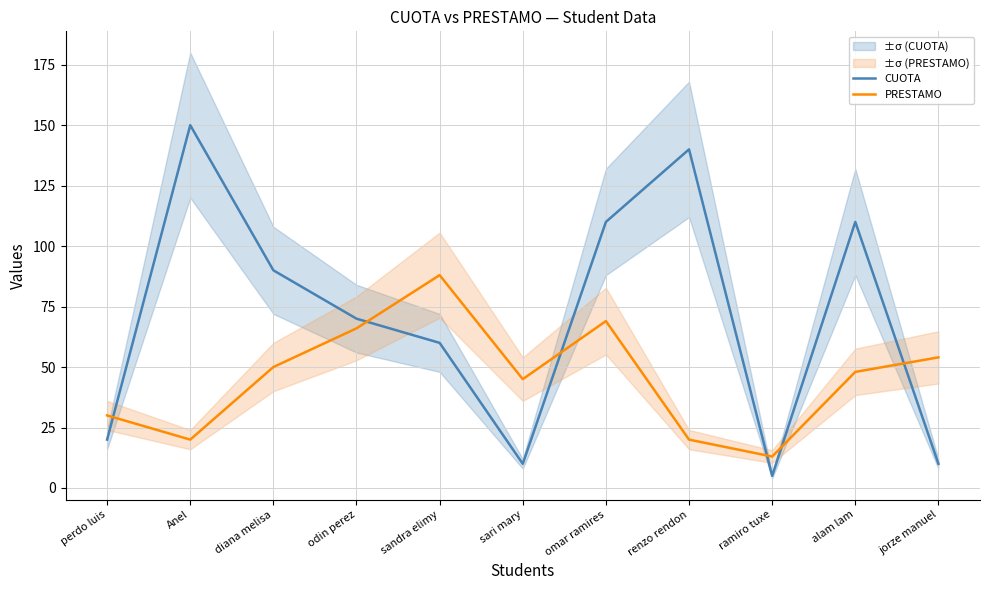

Which category has the lowest value across all series?

ramiro tuxe